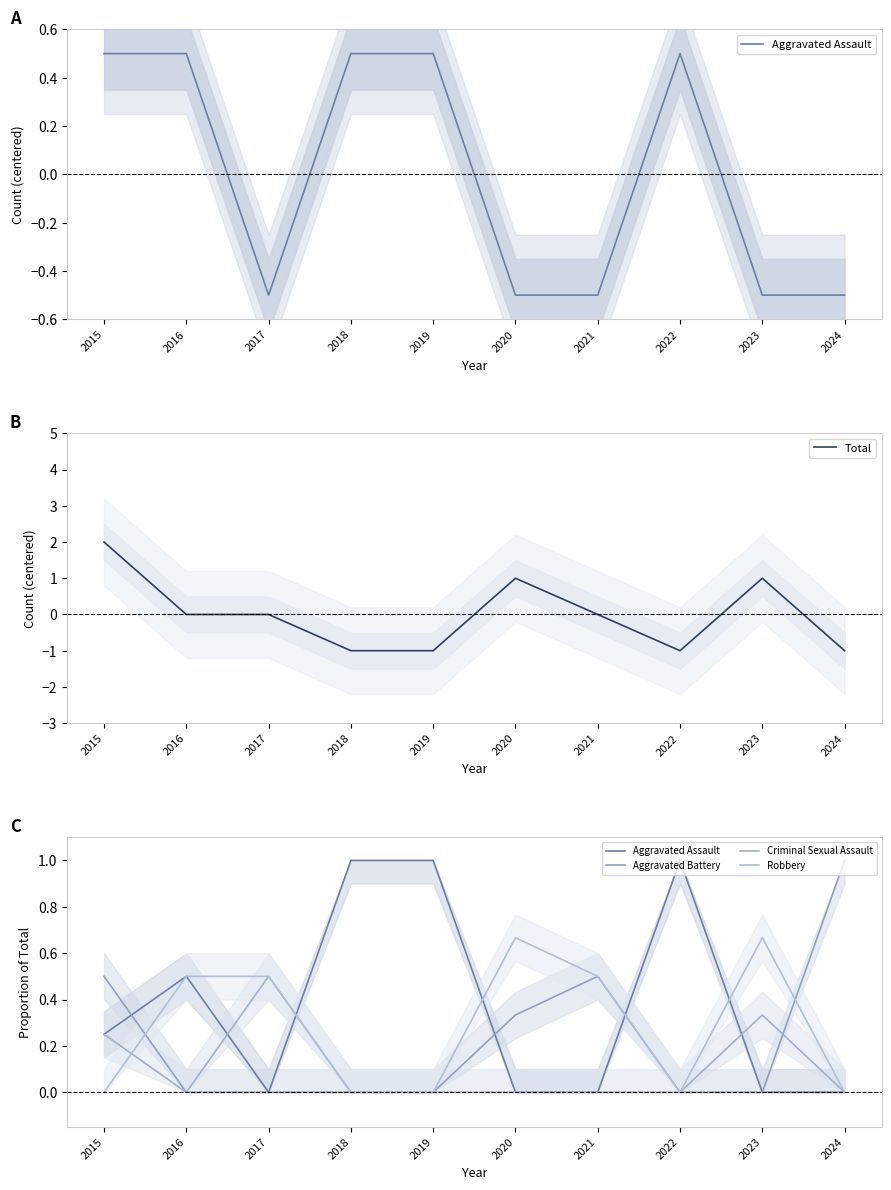

Reading right to left, list all the values displayed in this chart.

Aggravated Assault: 2024=0.0	2023=0.0	2022=1.0	2021=0.0	2020=0.0	2019=1.0	2018=1.0	2017=0.0	2016=0.5	2015=0.2
Total: 2024=-1.0	2023=1.0	2022=-1.0	2021=0.0	2020=1.0	2019=-1.0	2018=-1.0	2017=0.0	2016=0.0	2015=2.0
Aggravated Battery: 2024=1.0	2023=0.0	2022=0.0	2021=0.5	2020=0.3	2019=0.0	2018=0.0	2017=0.0	2016=0.0	2015=0.5
Criminal Sexual Assault: 2024=0.0	2023=0.3	2022=0.0	2021=0.0	2020=0.0	2019=0.0	2018=0.0	2017=0.5	2016=0.0	2015=0.2
Robbery: 2024=0.0	2023=0.7	2022=0.0	2021=0.5	2020=0.7	2019=0.0	2018=0.0	2017=0.5	2016=0.5	2015=0.0